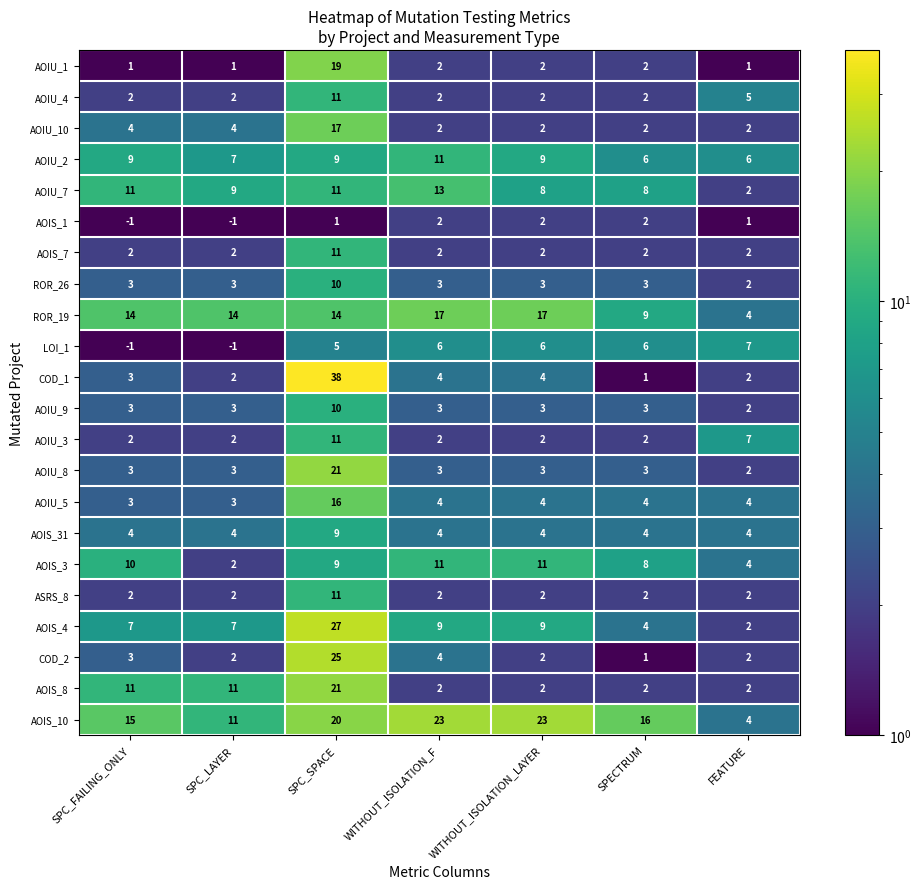

What is the difference between the highest and lowest values at WITHOUT_ISOLATION_LAYER?

21